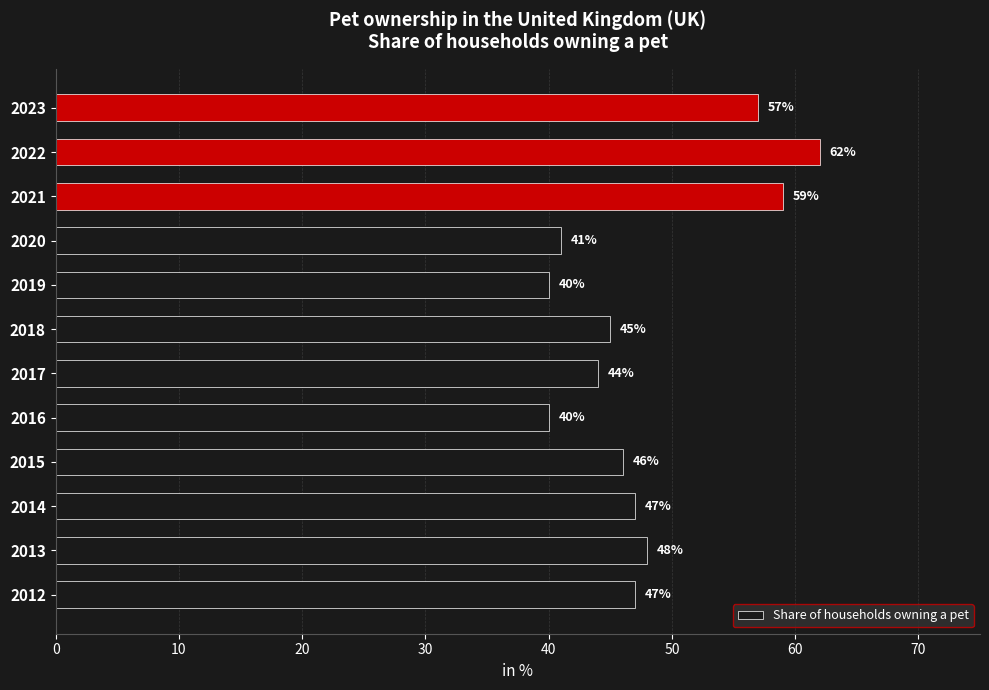

What is the average value?

48